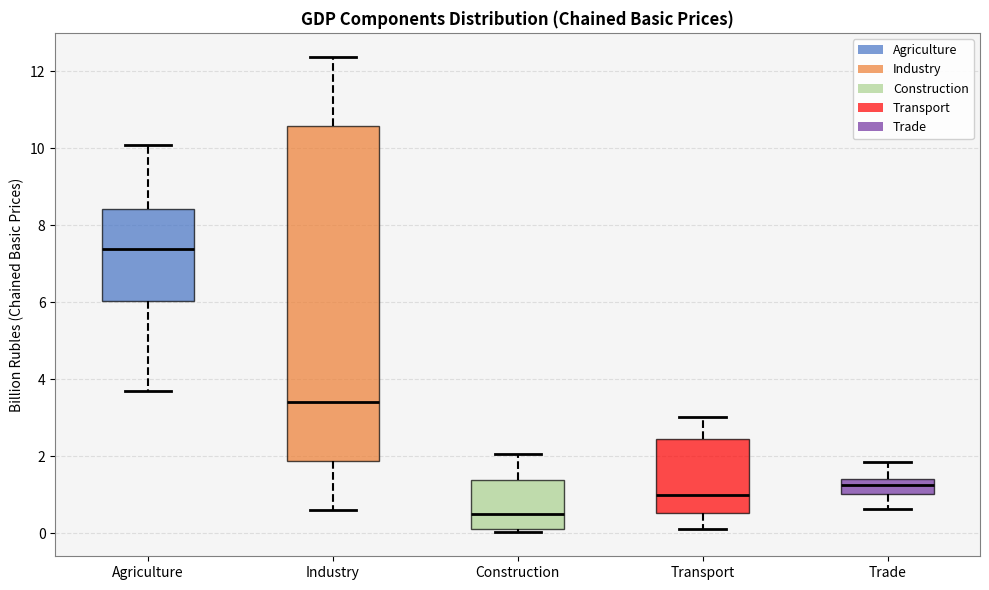

Which box's median line is the highest?

Agriculture